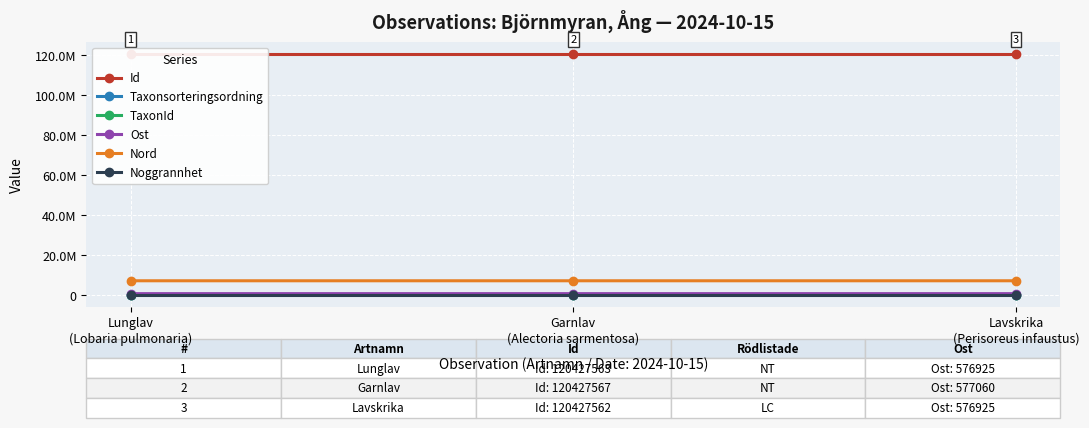

List the labels in order of TaxonId value, smallest first.

Garnlav
(Alectoria sarmentosa), Lunglav
(Lobaria pulmonaria), Lavskrika
(Perisoreus infaustus)